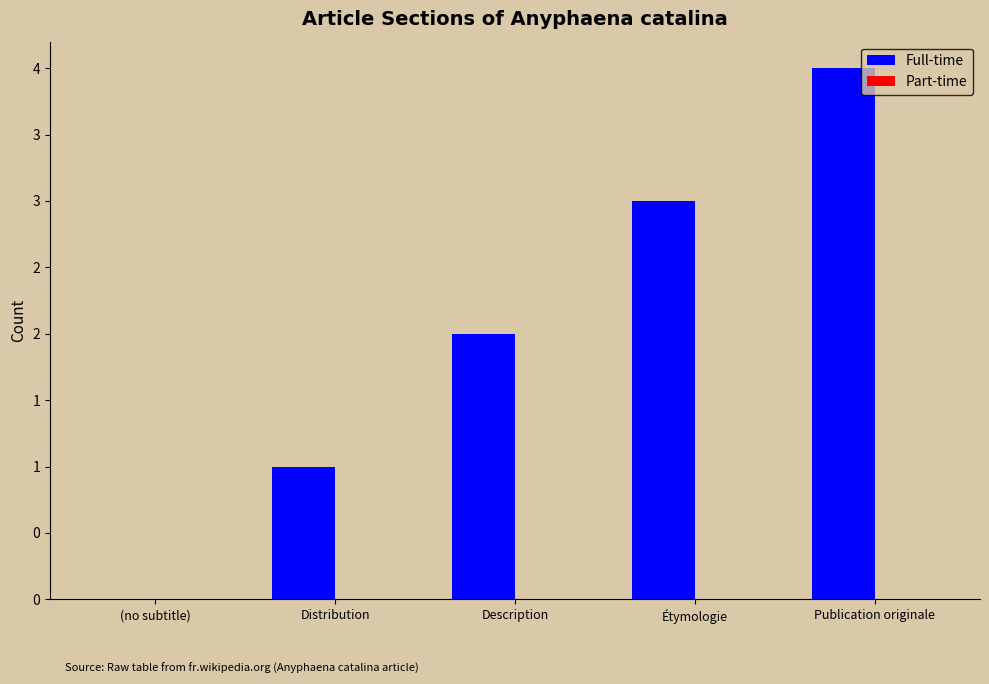

How many bars are there in total?

10